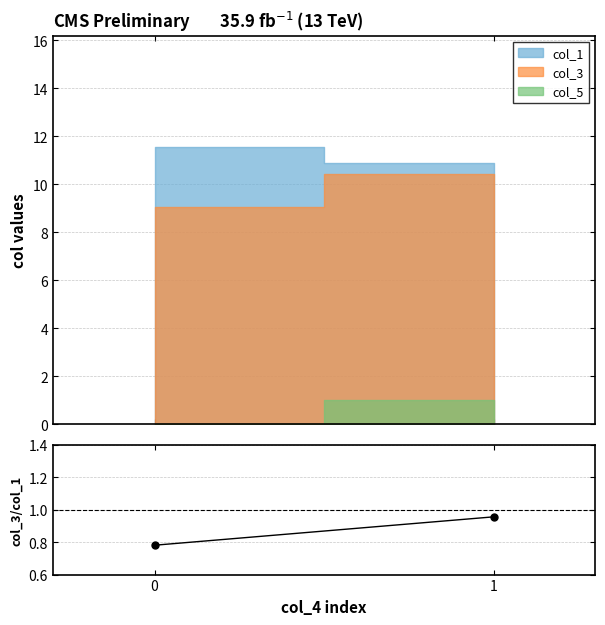

Reading left to right, list all the values displayed in this chart.

0.8	1.0